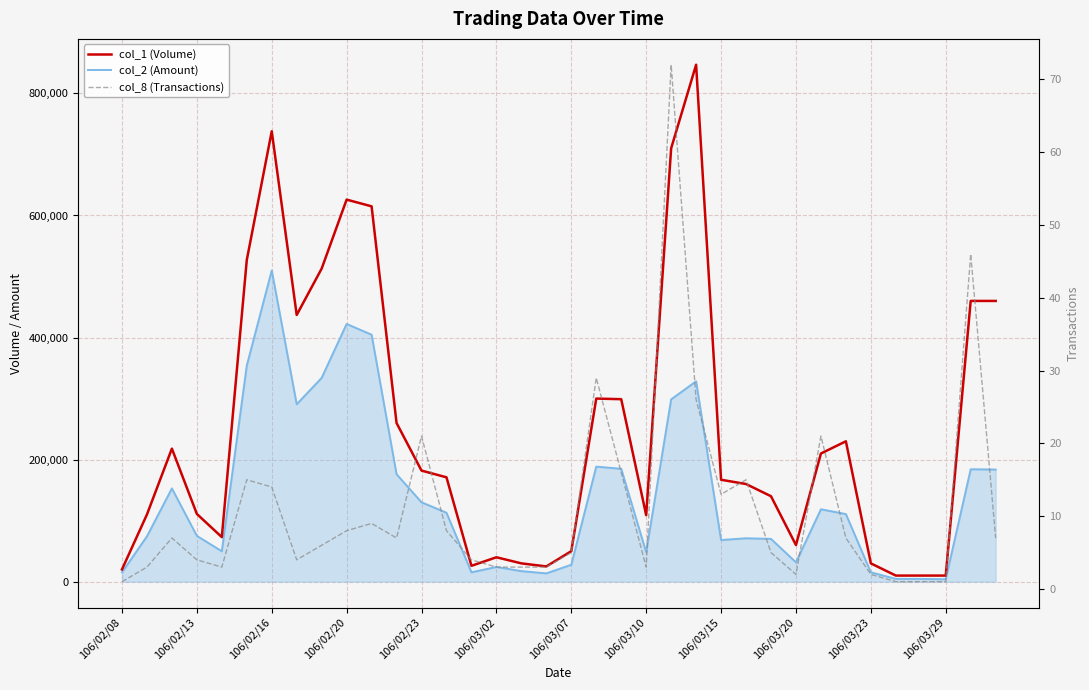

How many values in the col_8 (Transactions) series exceed 7?

14